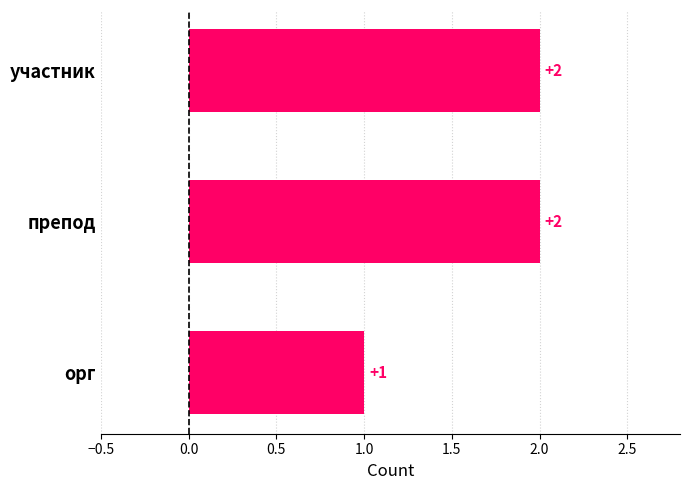

What is the value of the 2nd bar from the top?

2